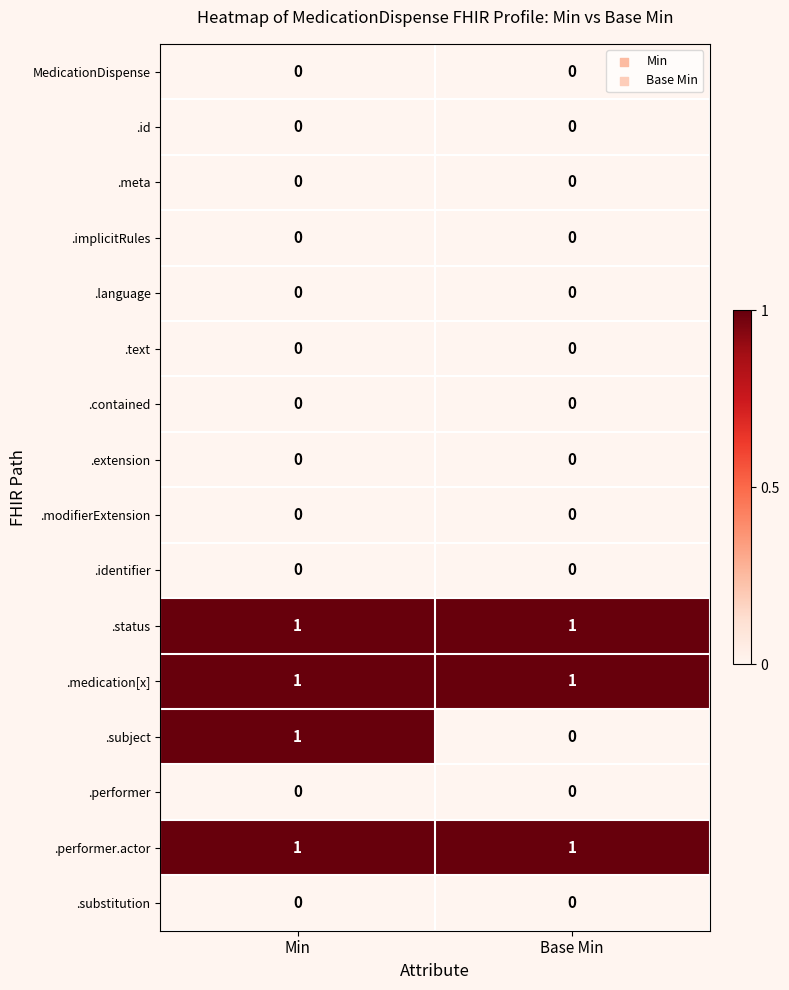

Between Min and Base Min, which series saw the biggest shift?

.subject